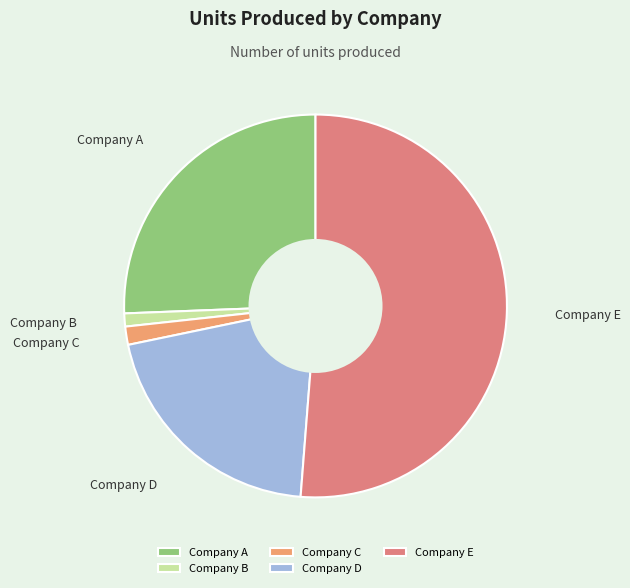

Is the sum of Company B and Company E greater than half?

Yes